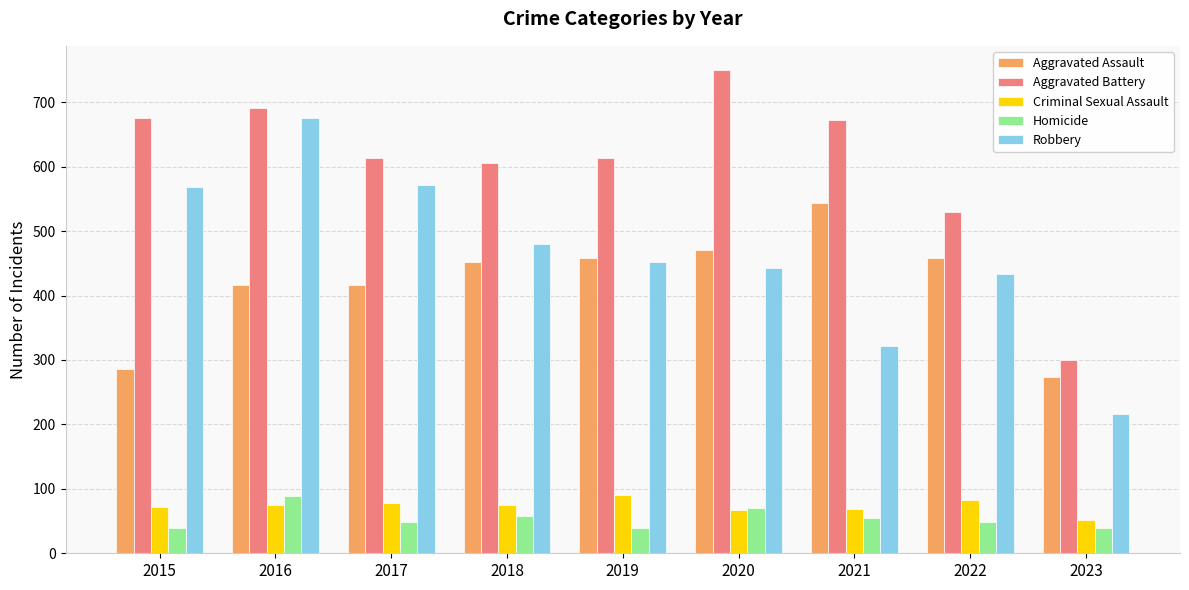

Which series changed the most between 2018 and 2023?

Aggravated Battery